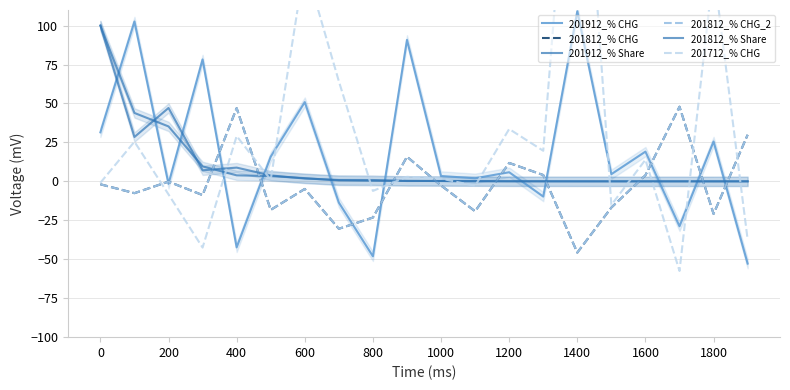

How many values in the 201712_% CHG series are below 2?

10